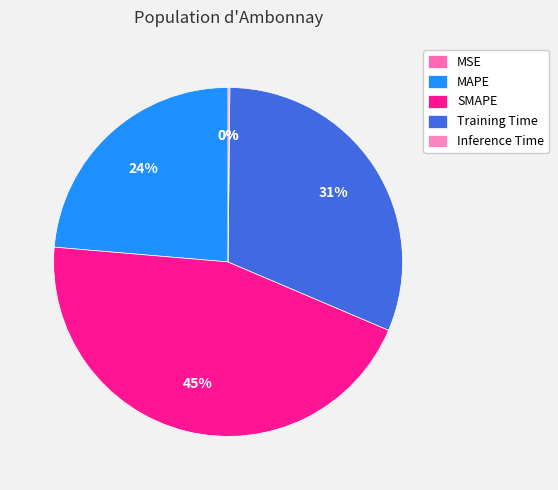

What is the total percentage of Inference Time and MAPE?

23.8%